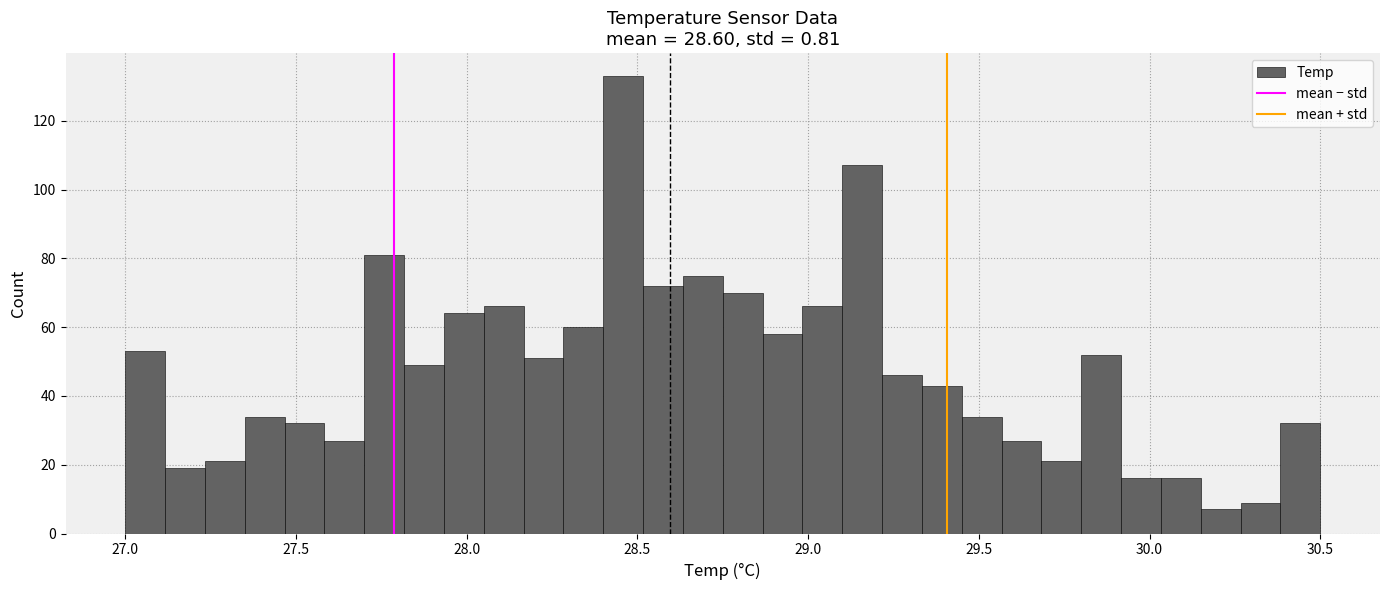

Around what value on the x-axis is the tallest bar? Give the approximate position of its centre, as read against the axis.

28.45